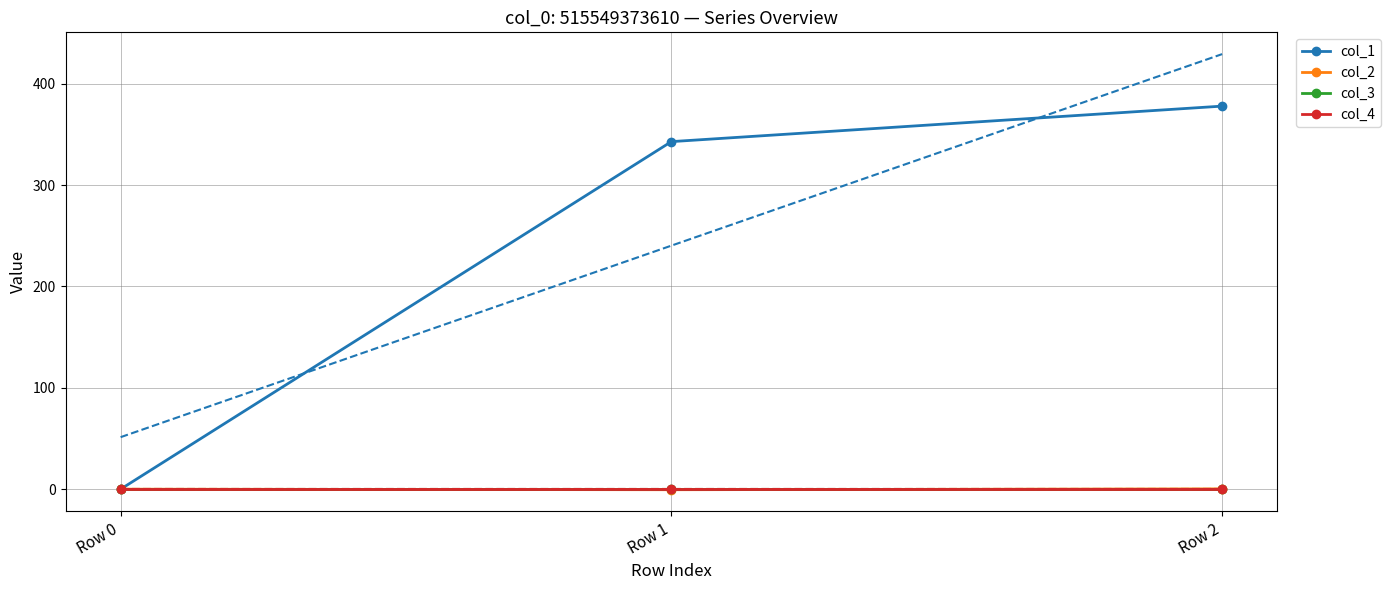

How many lines are shown in the chart?

4